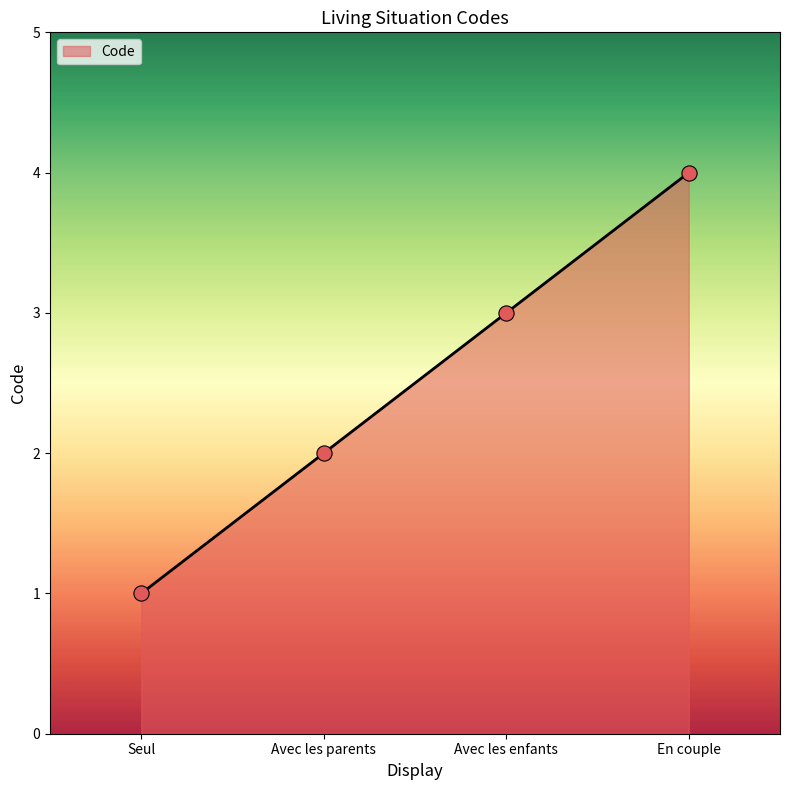

Between En couple and Avec les enfants, which is larger?

En couple